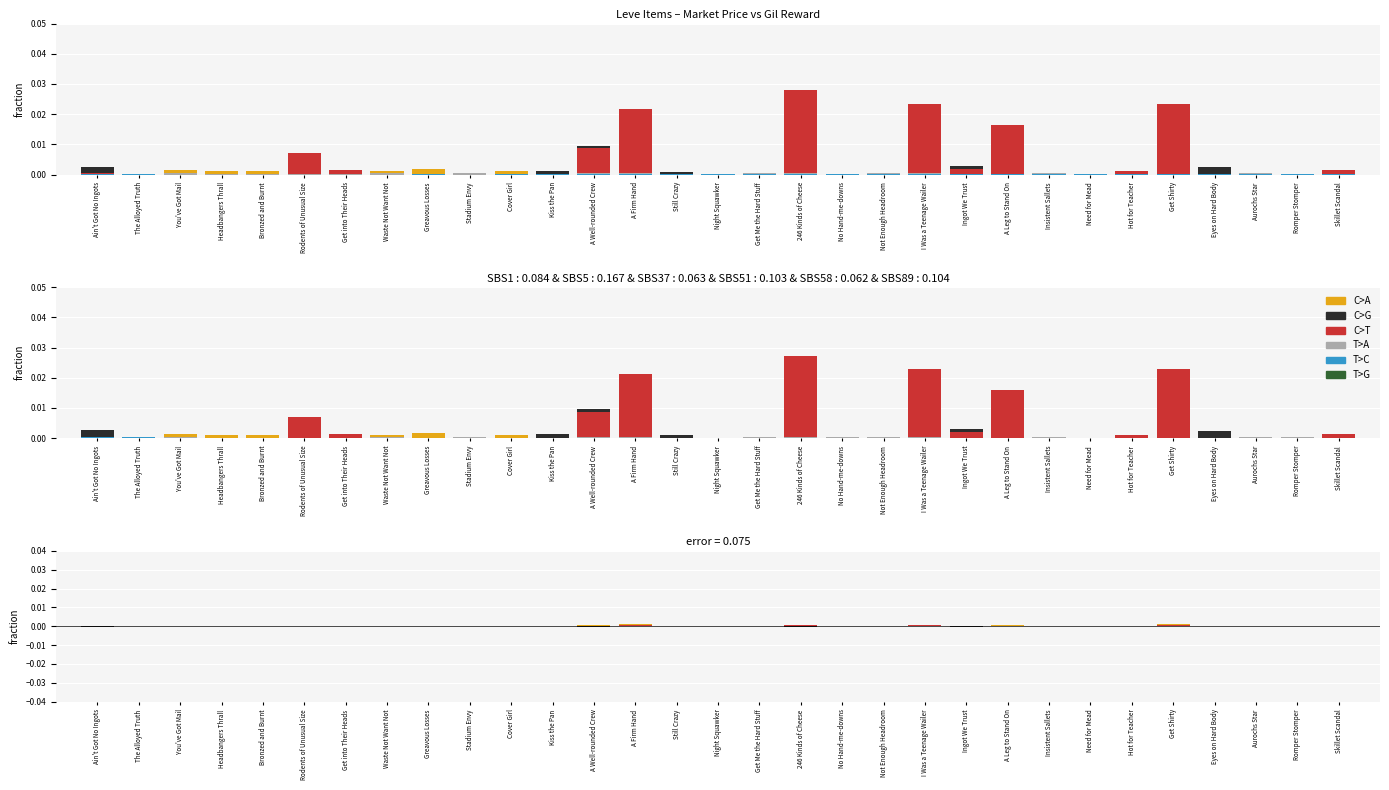

Which category has the highest value in the T>C series?

Ain't Got No Ingots